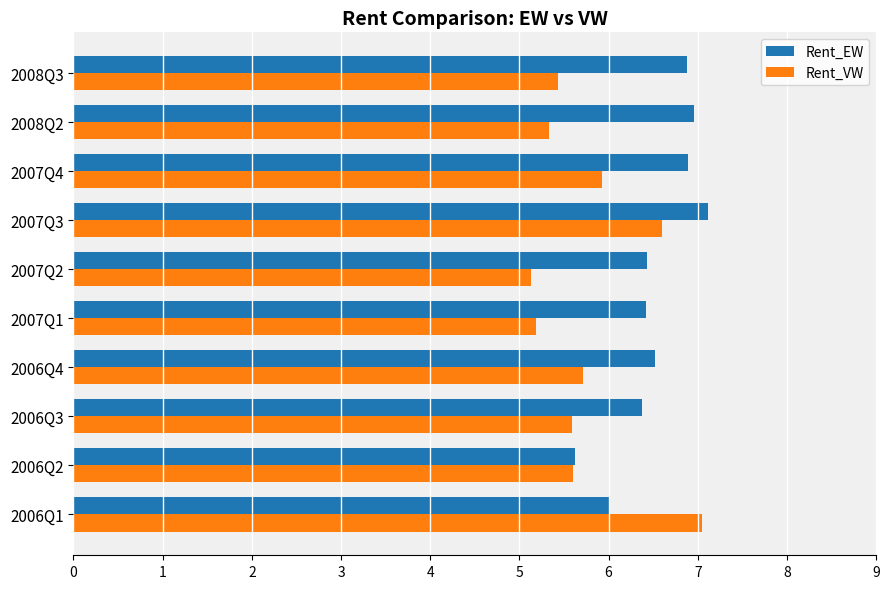

What is the average value of the Rent_VW series?

5.8